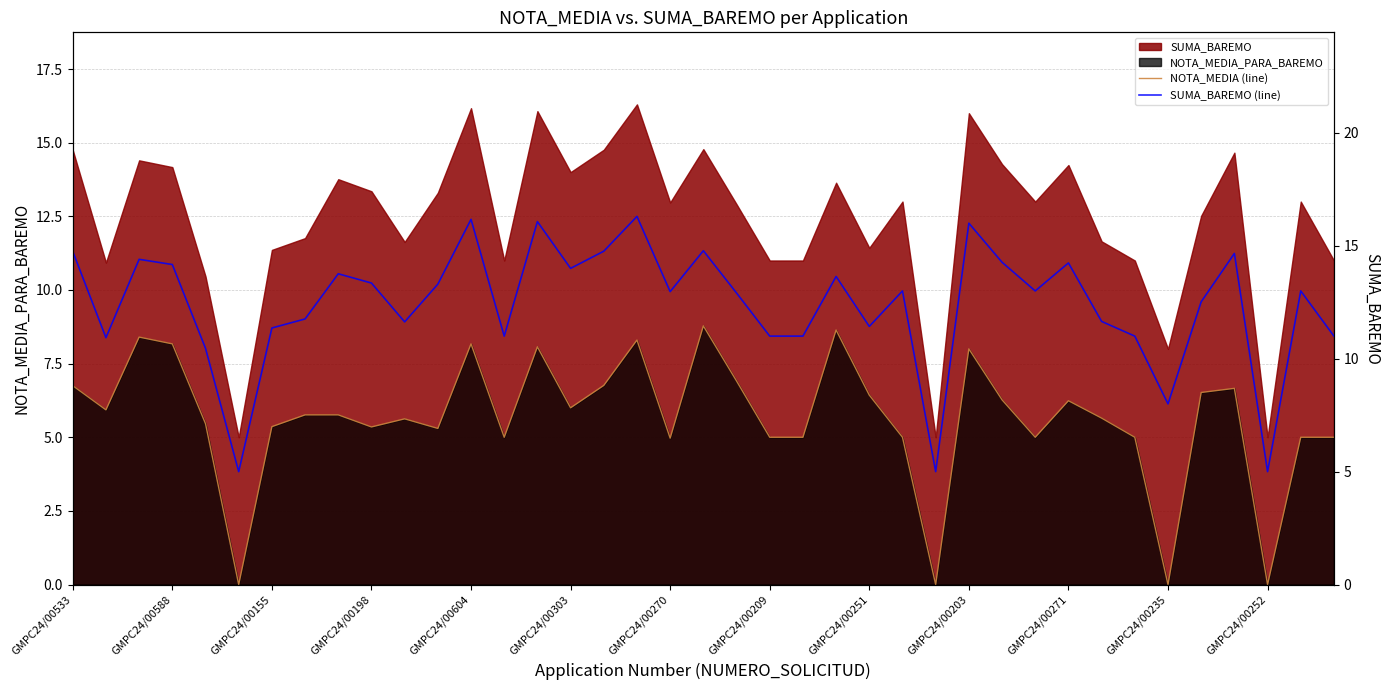

Where is NOTA_MEDIA (line) nearest to the value 4?

GMPC24/00270